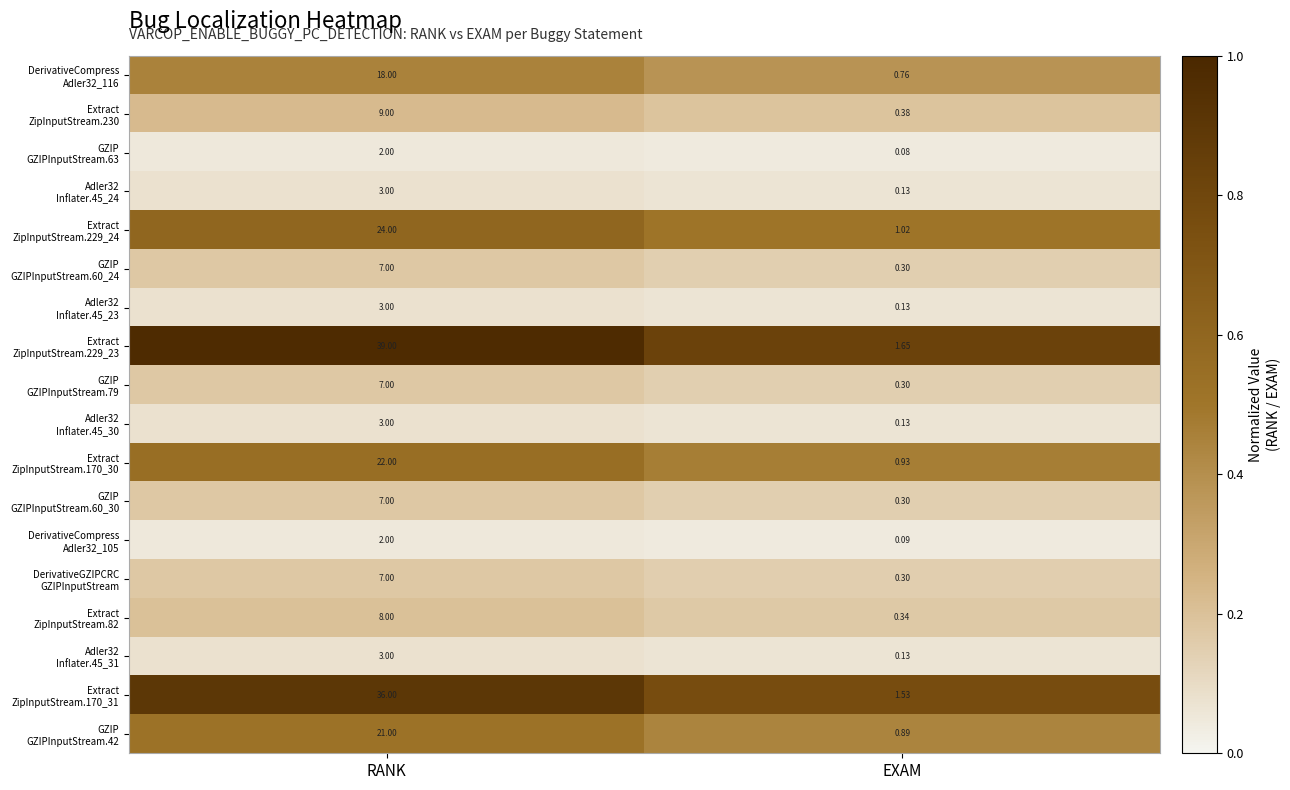

Which category has the highest value across all series?

RANK